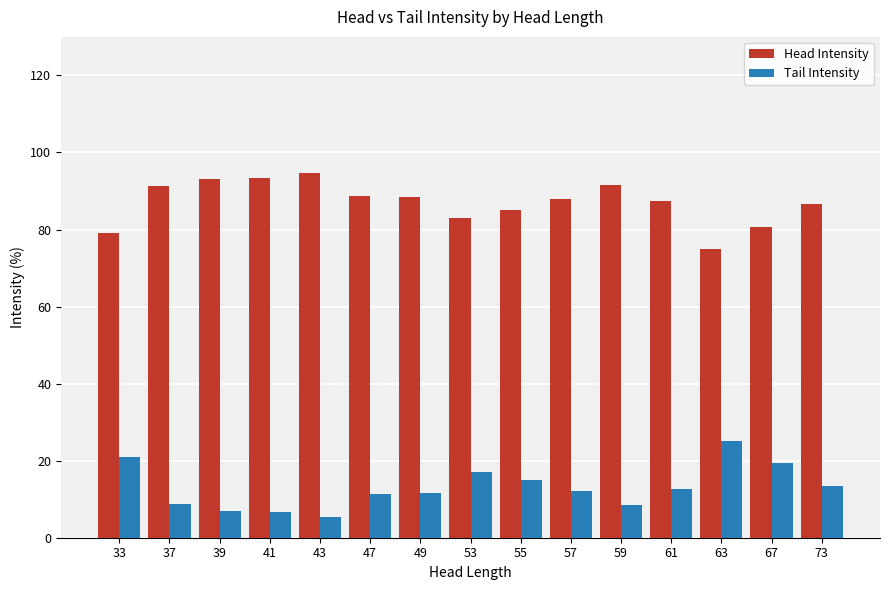

At which label does Head Intensity reach its minimum?

63